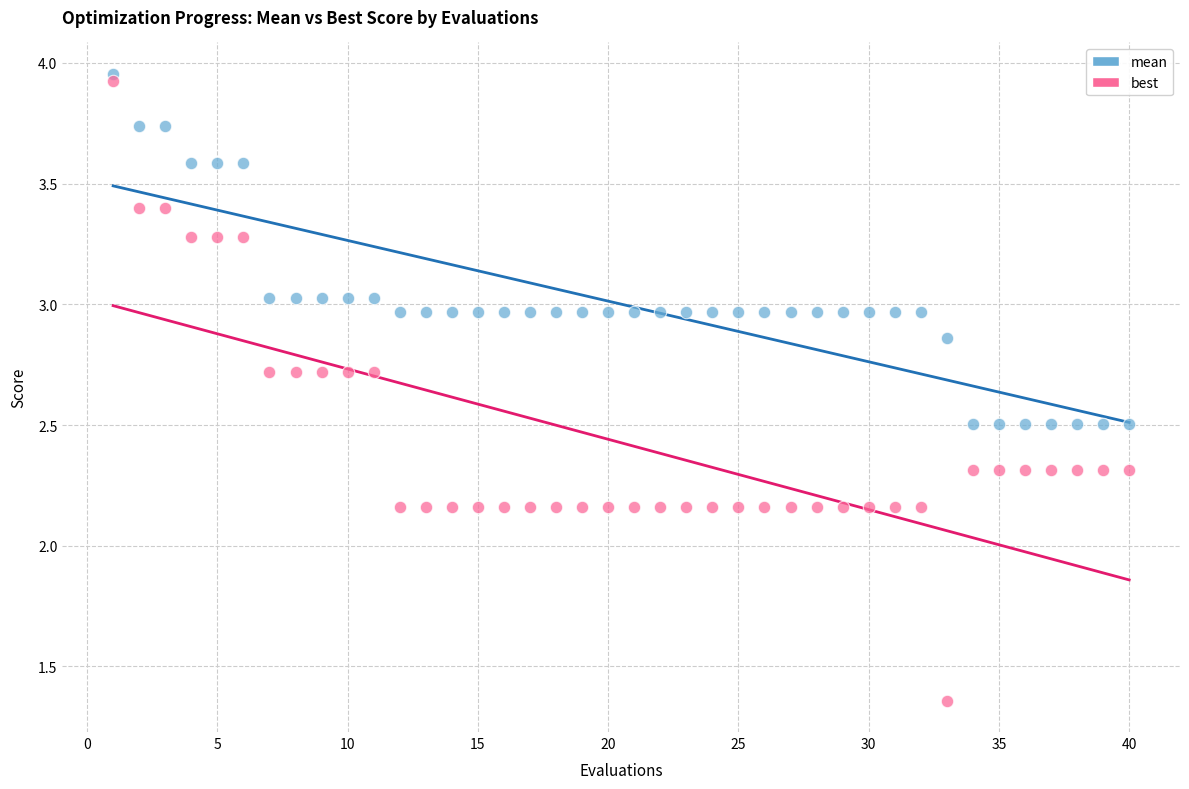

What is the X range (max minus min) for the scatter plot?

39.0